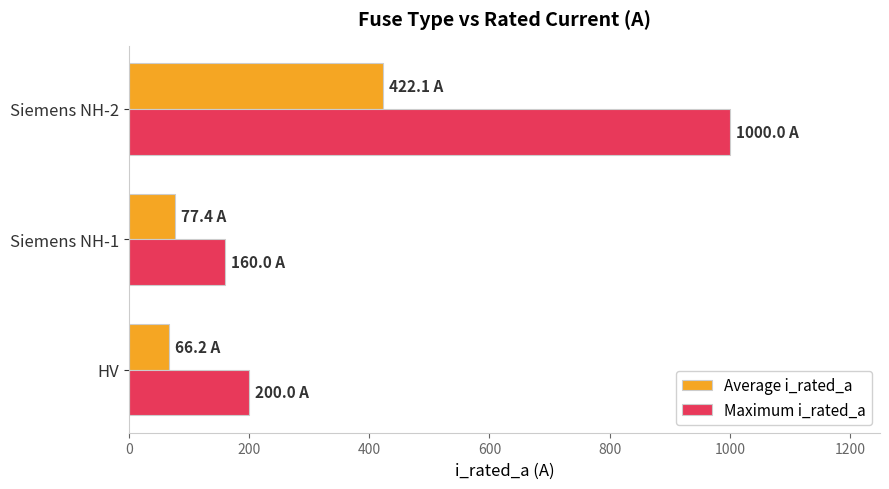

Is it true that Average i_rated_a equals 66.2 at HV?

True